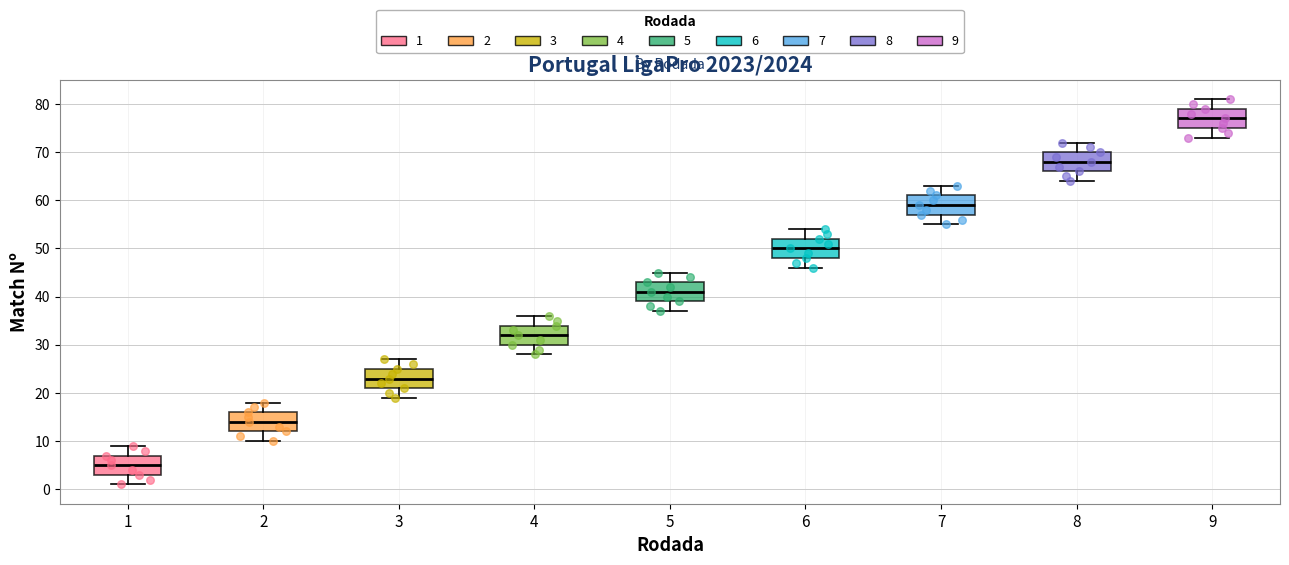

Which box's median line is the highest?

9